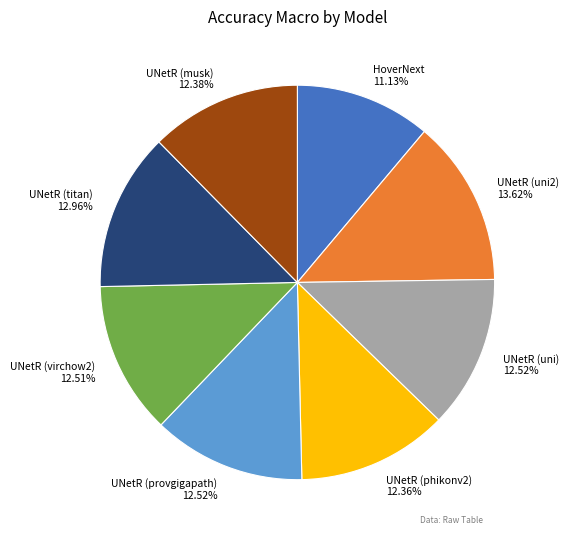

Does any single category account for the majority?

No